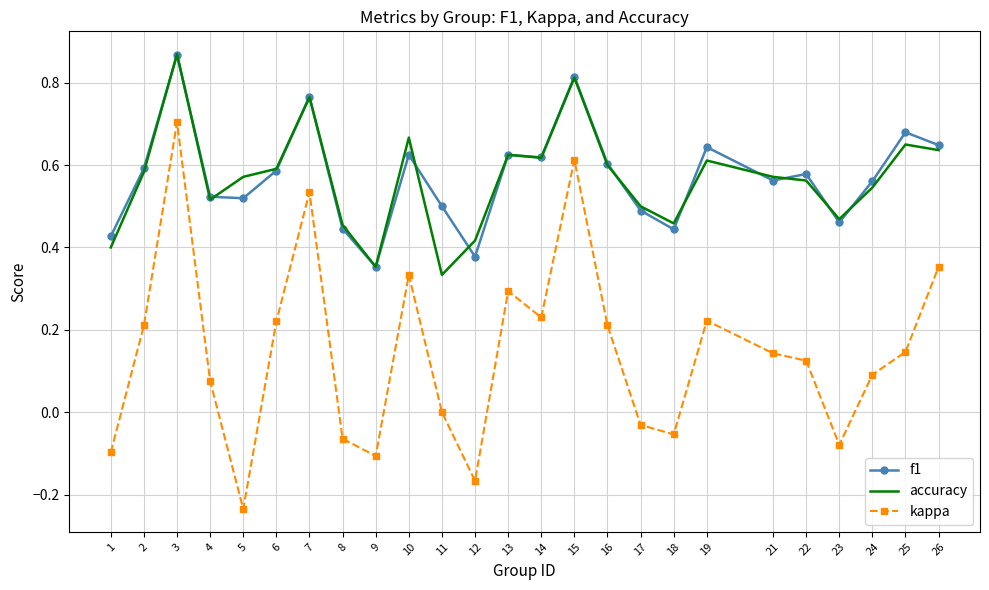

True or false: f1 and kappa intersect in this chart.

False